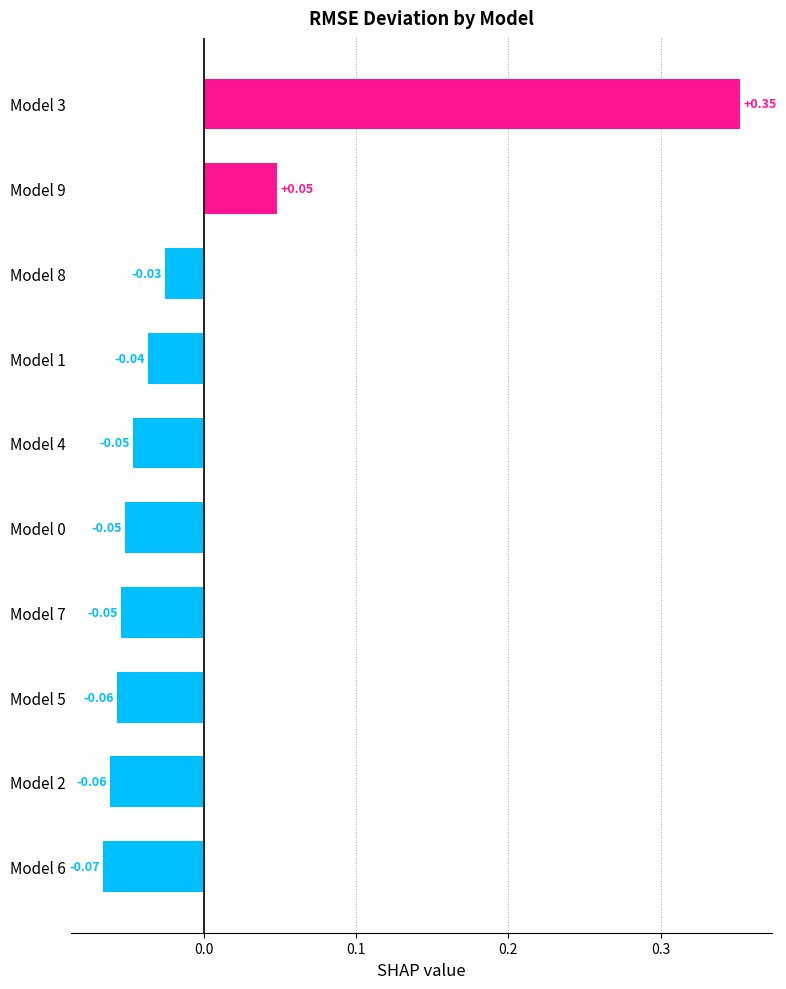

What is the sum of the values at Model 2 and Model 3?

0.3